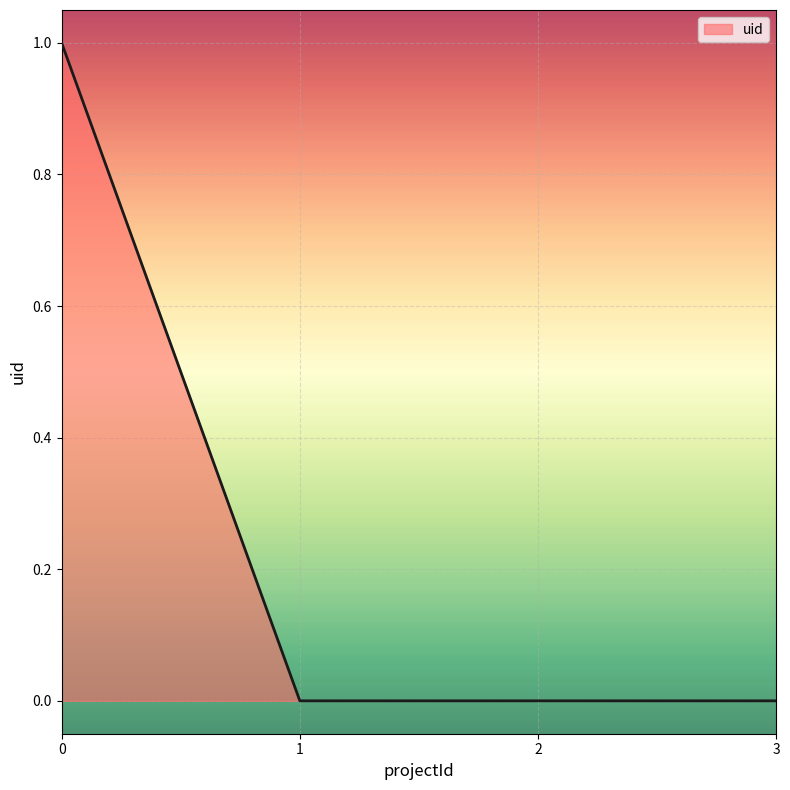

Reading right to left, extract all data points from this chart.

0	0	0	1